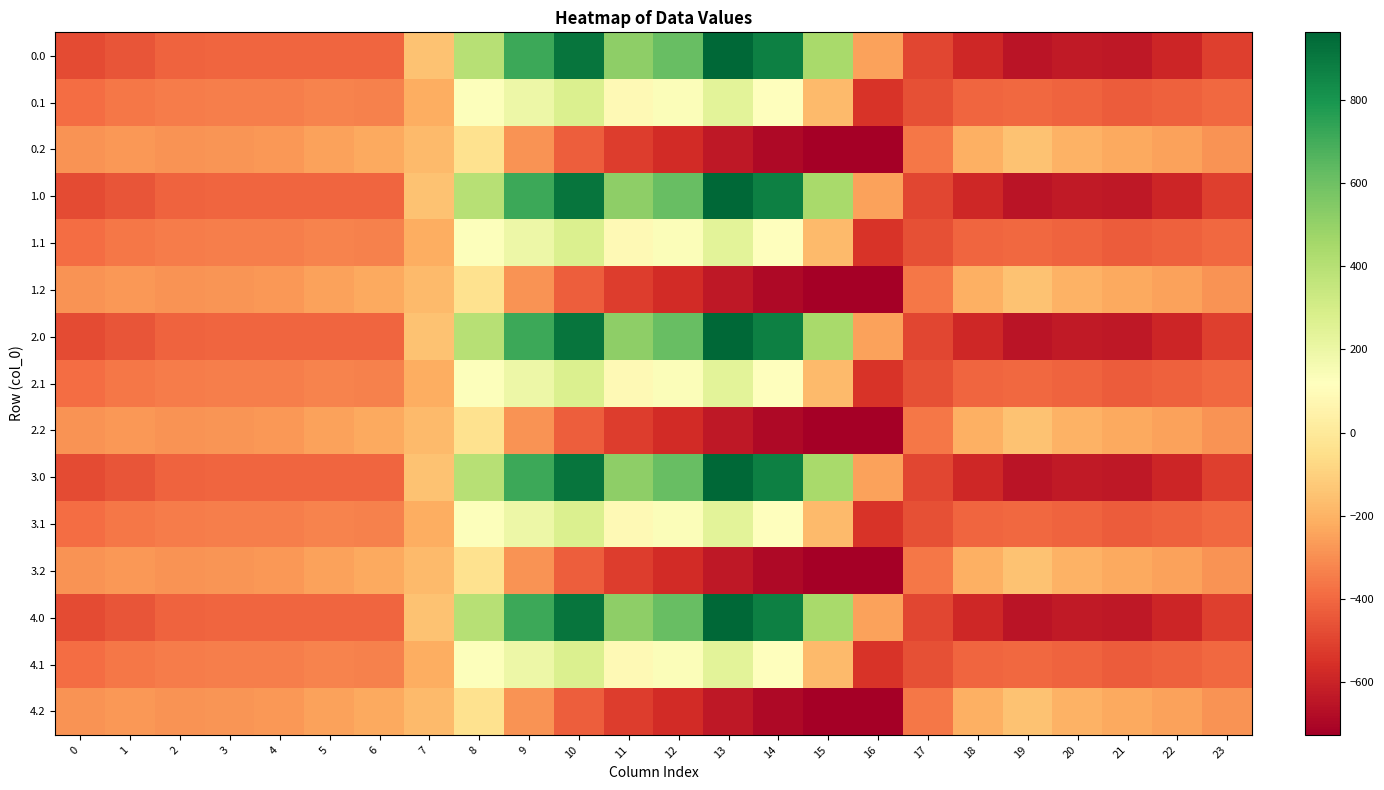

What is the difference between the highest and lowest values at 6?

179.2